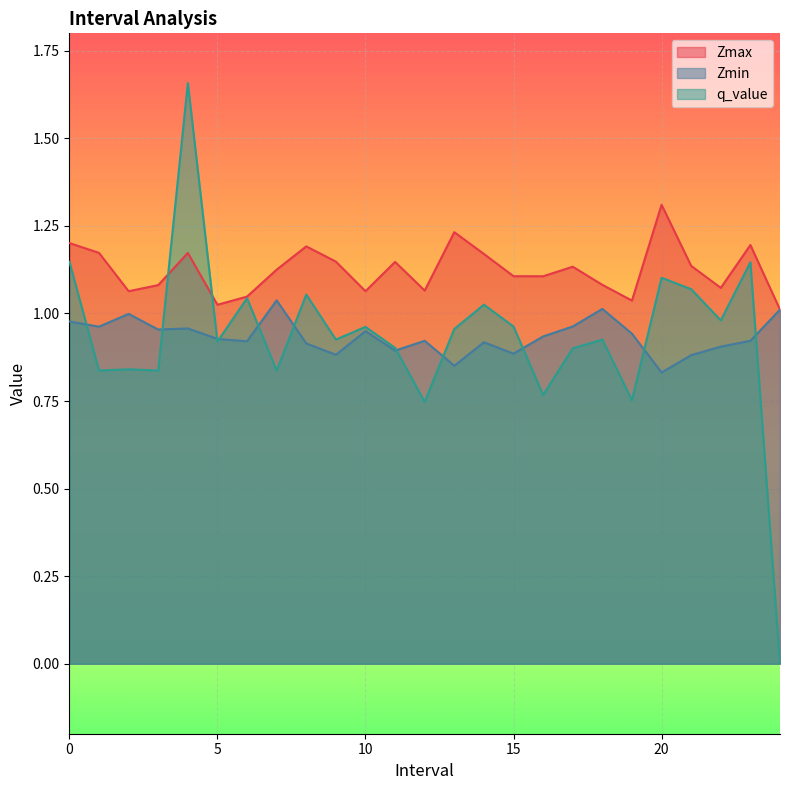

What is the approximate value of Zmax at 17.0?

1.1